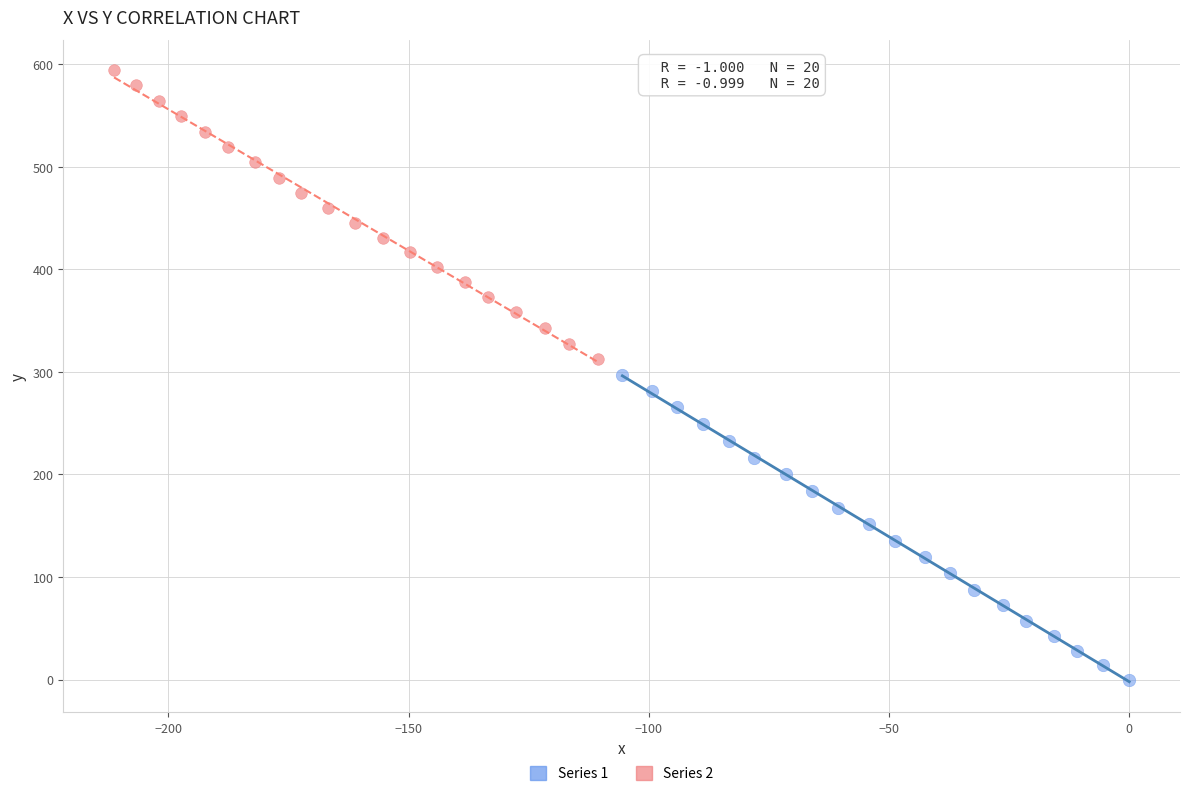

Which series reaches the minimum Y coordinate?

Series 1